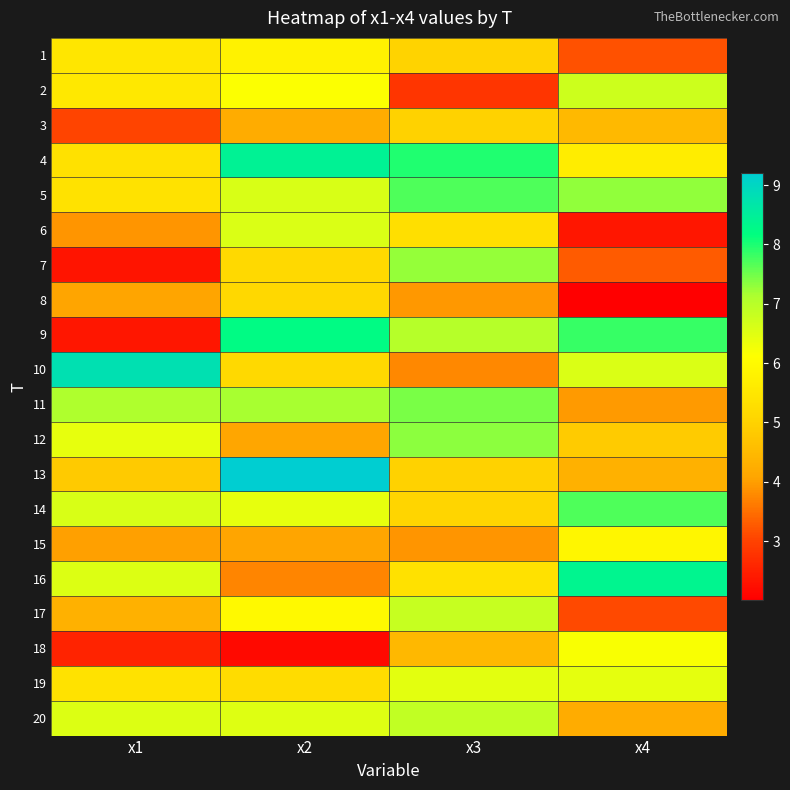

What is the difference between the highest and lowest values at x3?

5.2